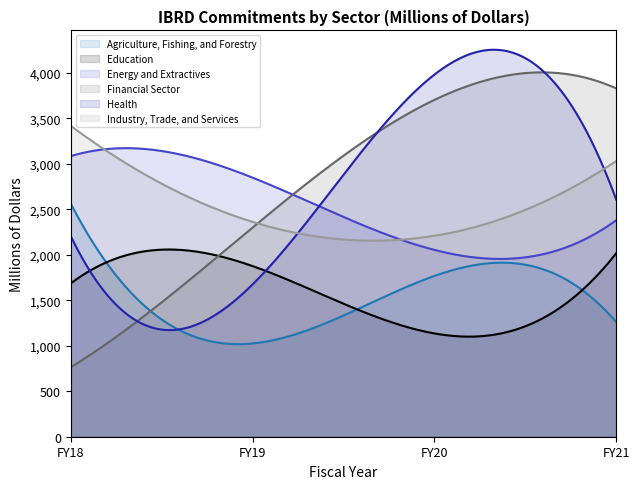

Rank the series by their maximum value, from highest to lowest.

Health, Financial Sector, Industry, Trade, and Services, Energy and Extractives, Agriculture, Fishing, and Forestry, Education